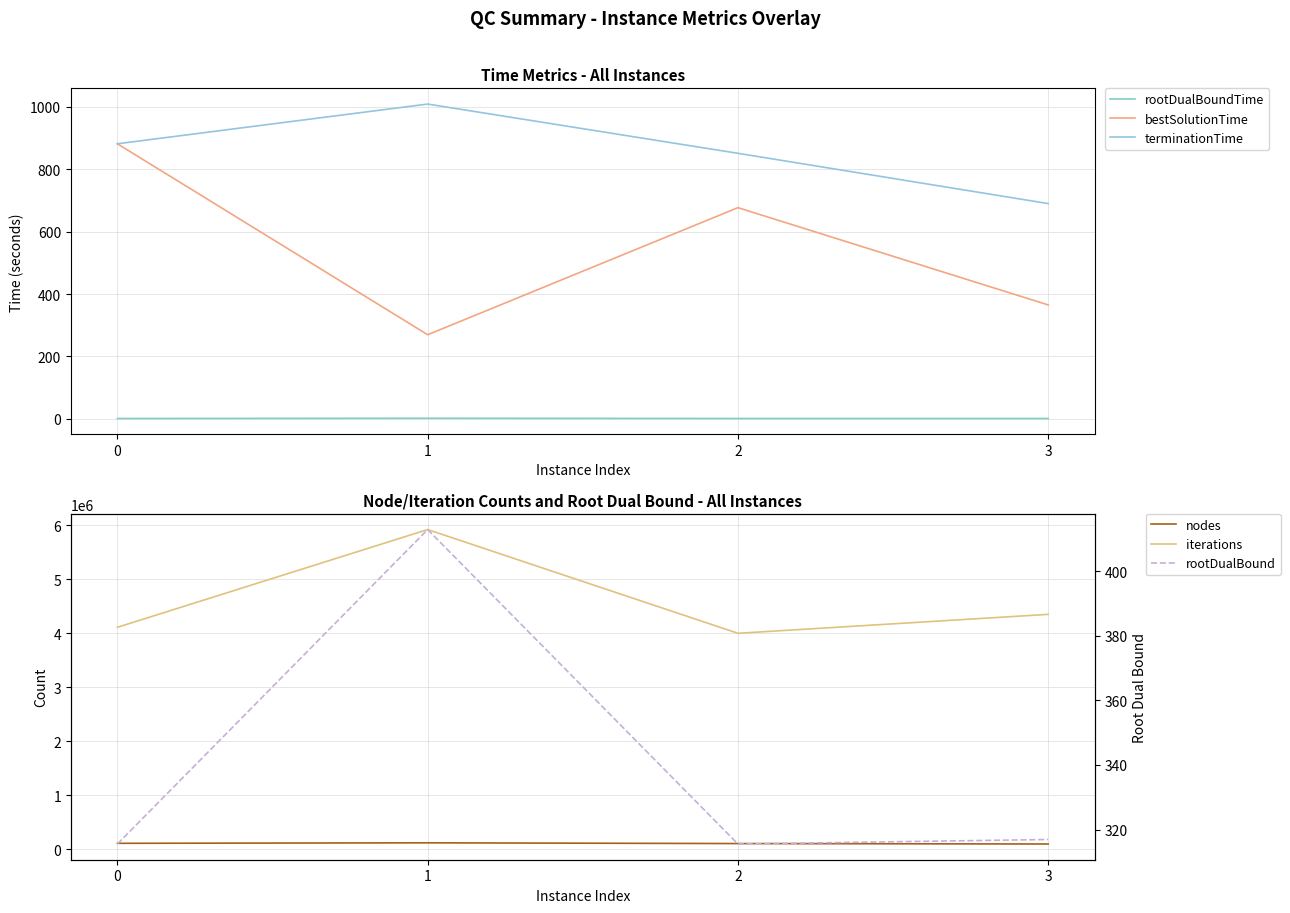

How many interior local peaks does the iterations series have?

1